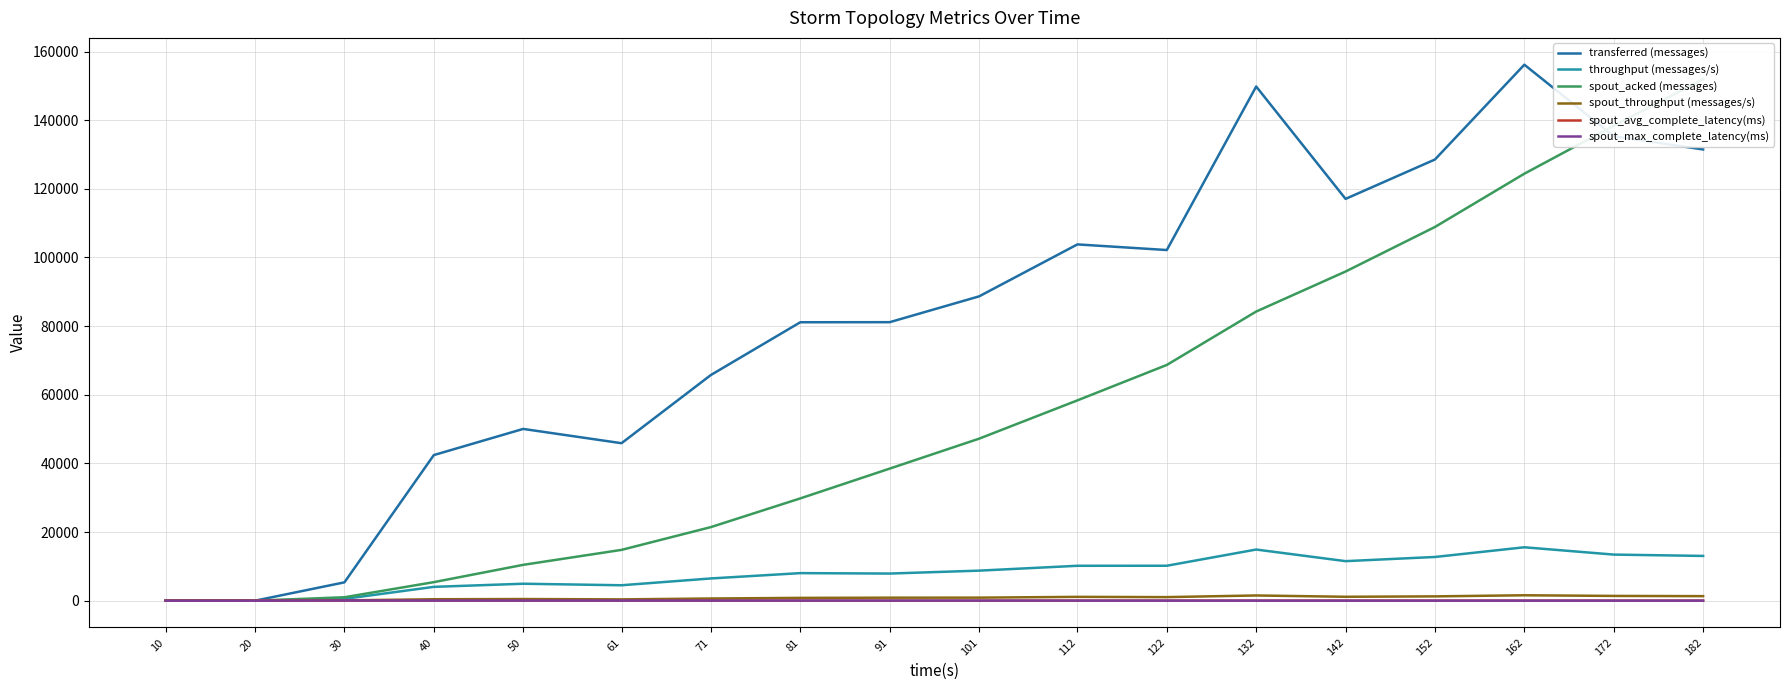

Is it true that spout_avg_complete_latency(ms) equals 11.3 at 152?

True